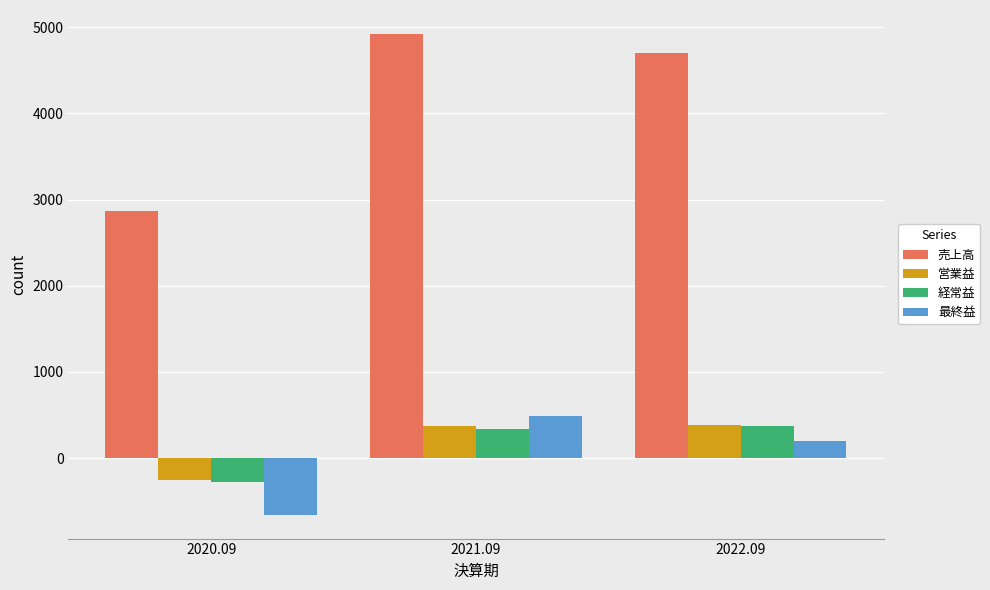

True or false: 売上高 has a value of 3906 at 2020.09.

False